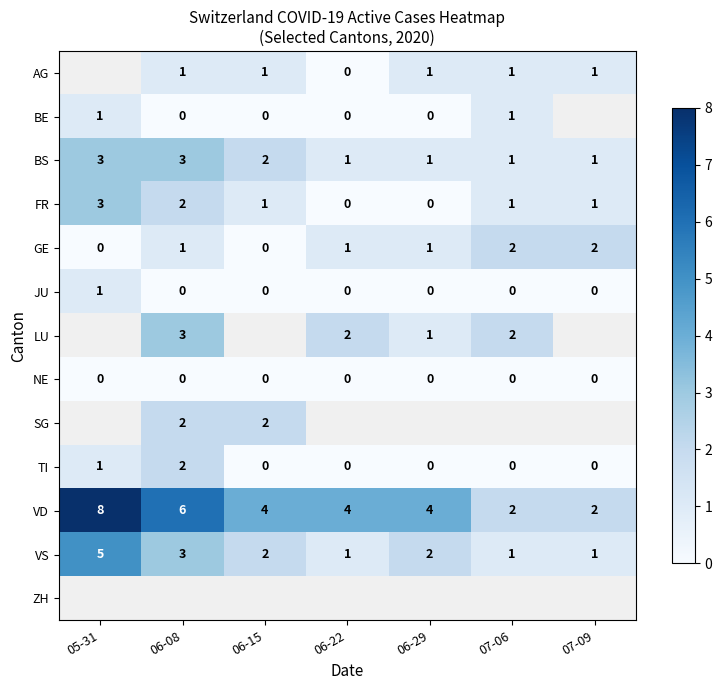

Where is TI nearest to the value 1?

05-31